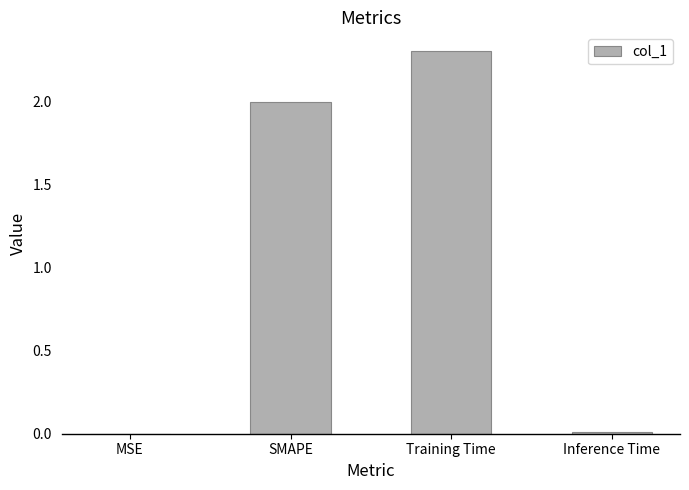

What is the sum of all values?

4.3